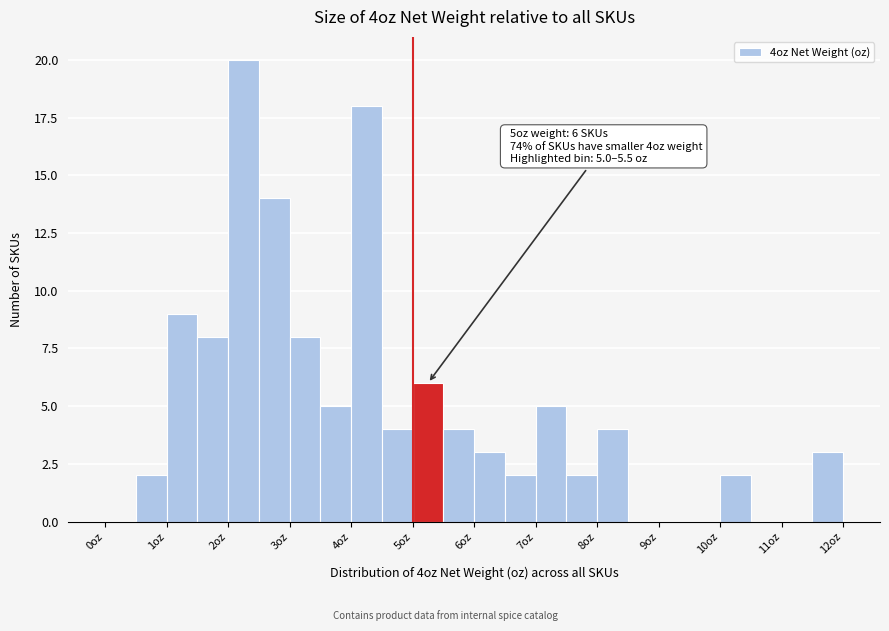

Over which range of the x-axis is the bar tallest?

2.0 to 2.5